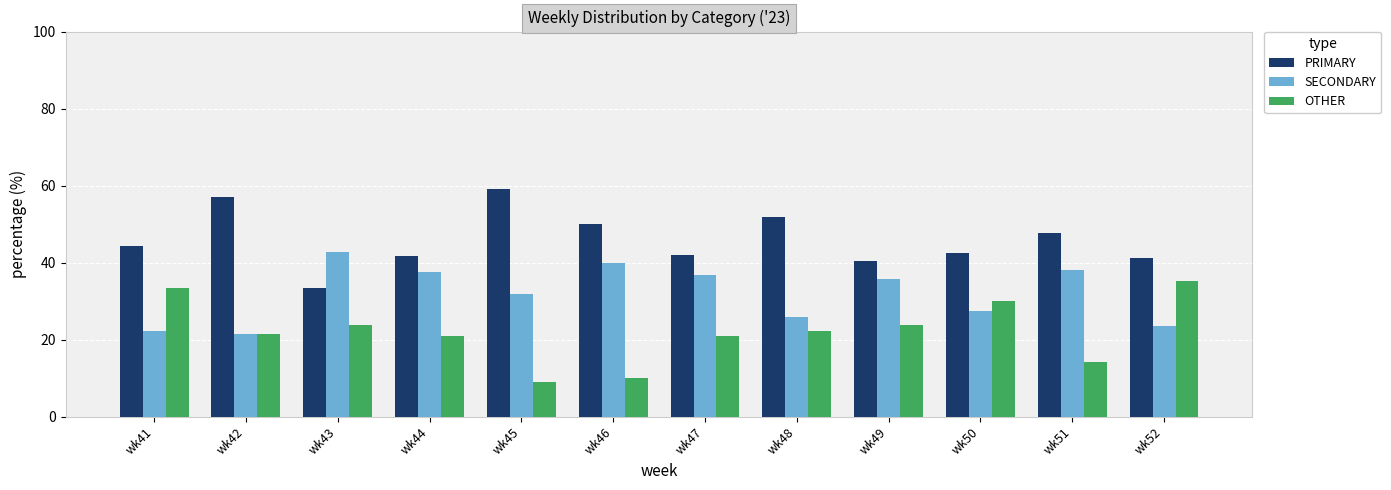

Between wk46 and wk50, which series saw the biggest shift?

OTHER